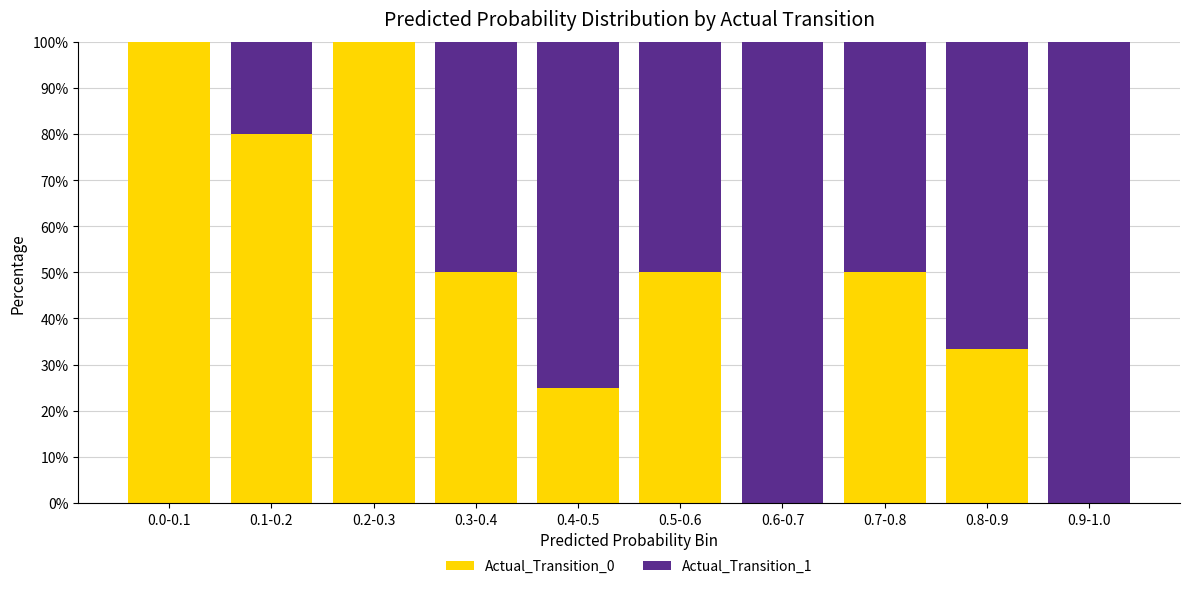

What is the maximum value for Actual_Transition_0?

100.0